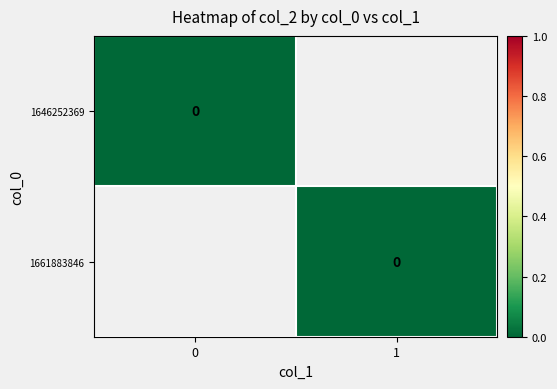

List the labels in order of 0 value, largest first.

1646252369, 1661883846